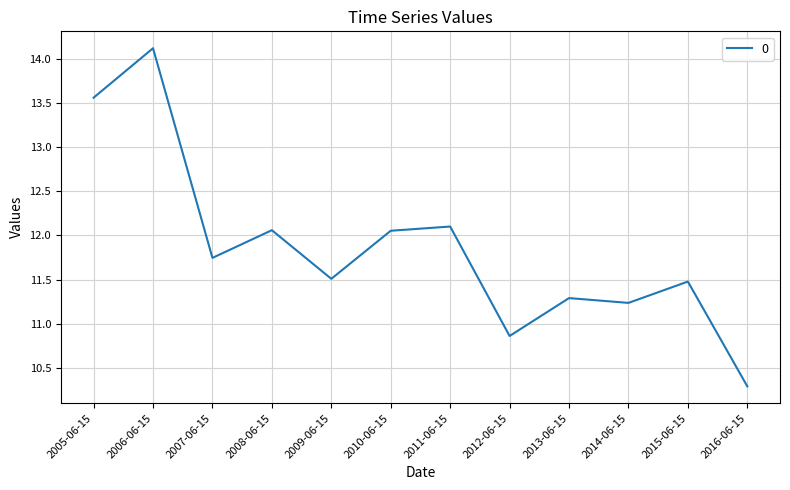

At which category does the data reach its first local valley?

2007-06-15